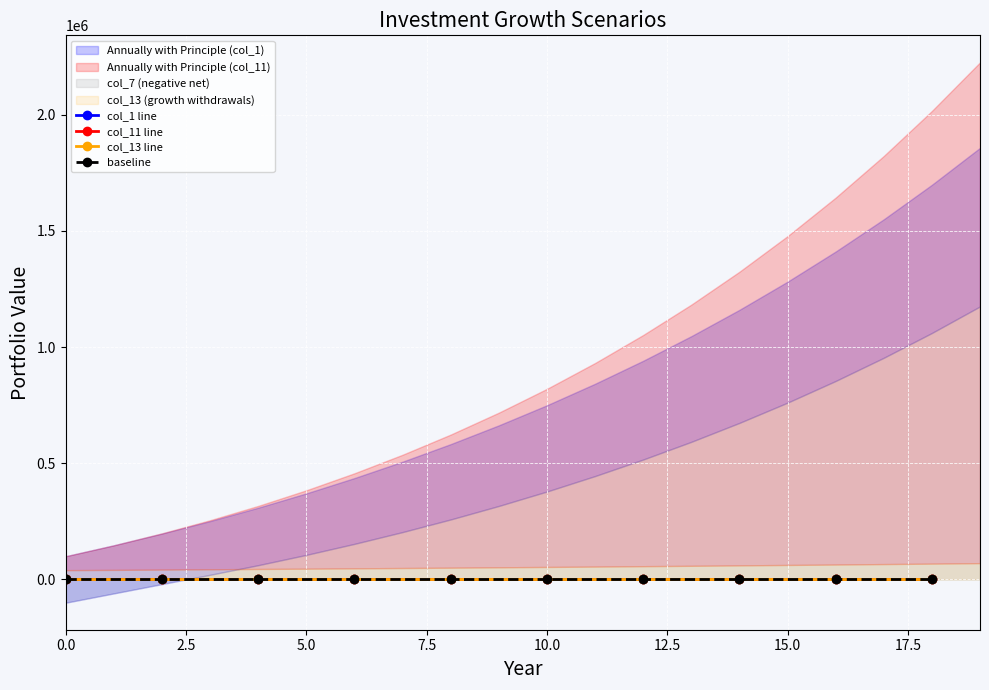

True or false: col_11 line has a value of 1.0 at 0.0.

True